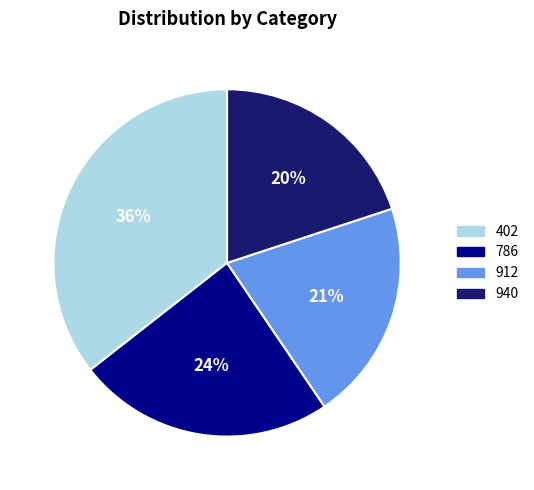

To the nearest percent, what is the difference between the 786 and 940 slice percentages?

4%